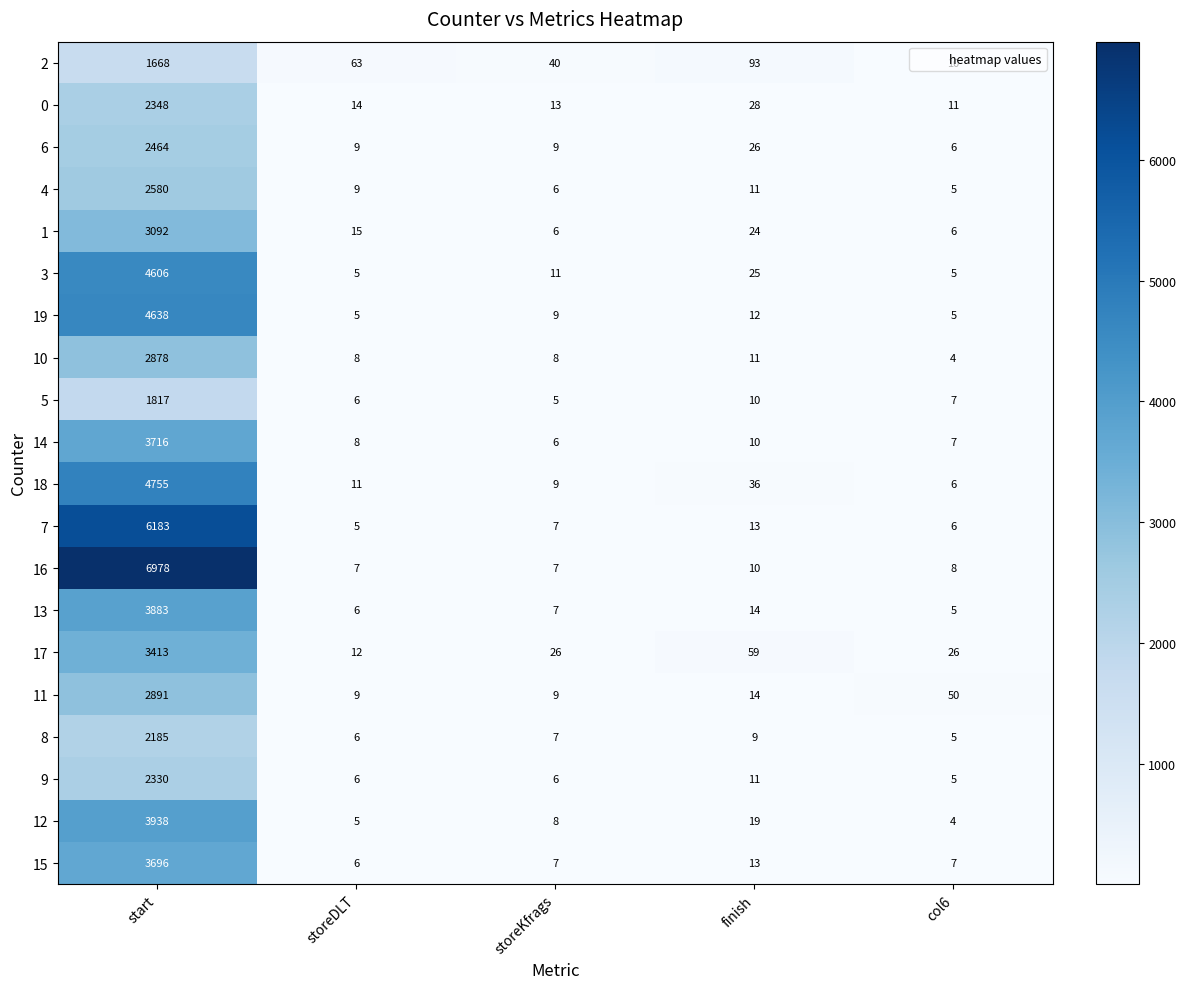

What is the sum of the 6 values at finish and start?

2490